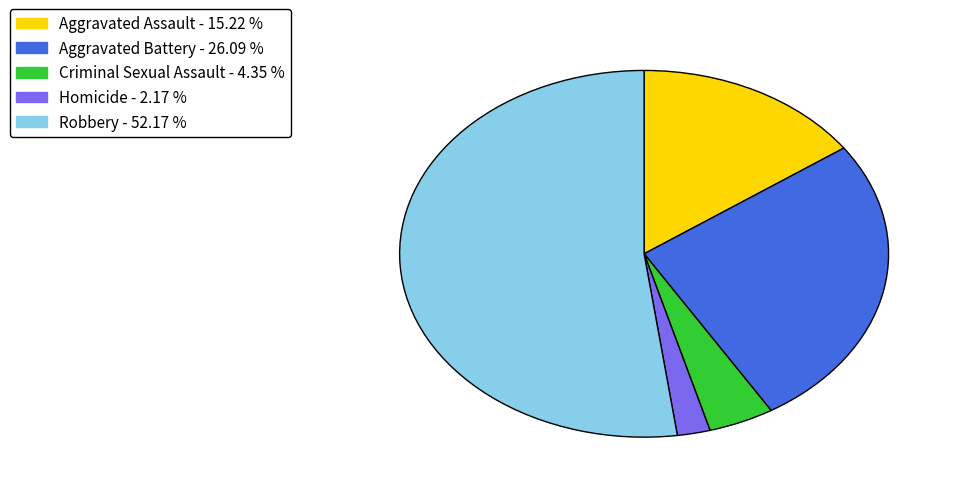

Which has a higher value, Criminal Sexual Assault or Aggravated Battery?

Aggravated Battery